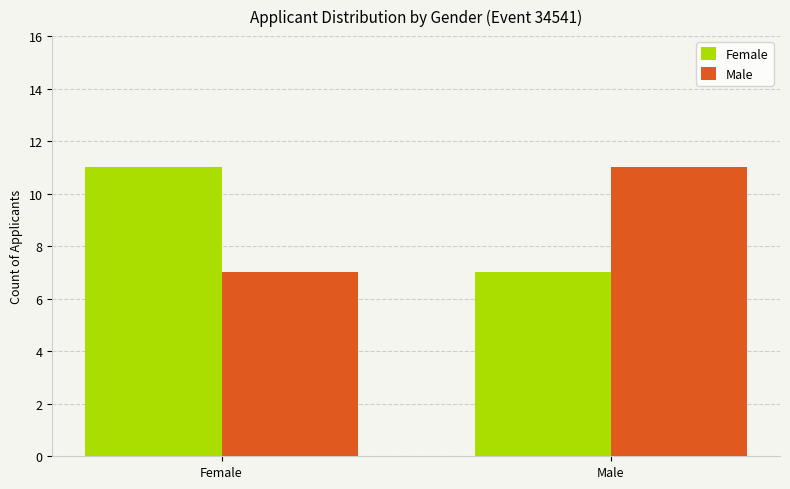

Is it true that Female equals 3 at Female?

False